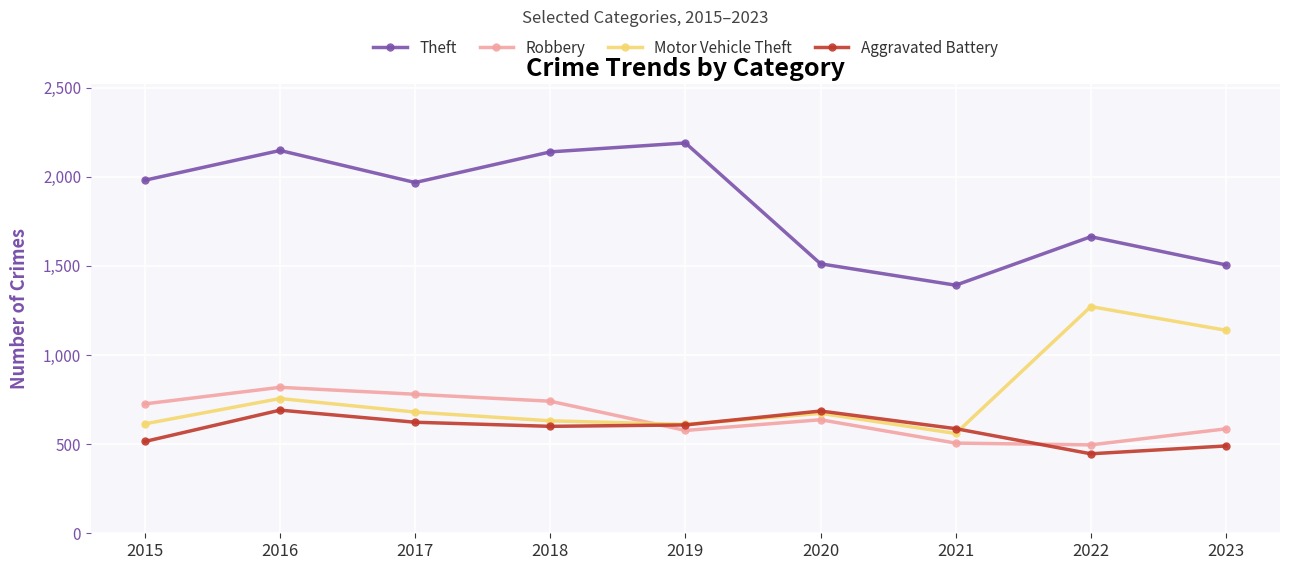

Which series has the largest range (max minus min)?

Theft